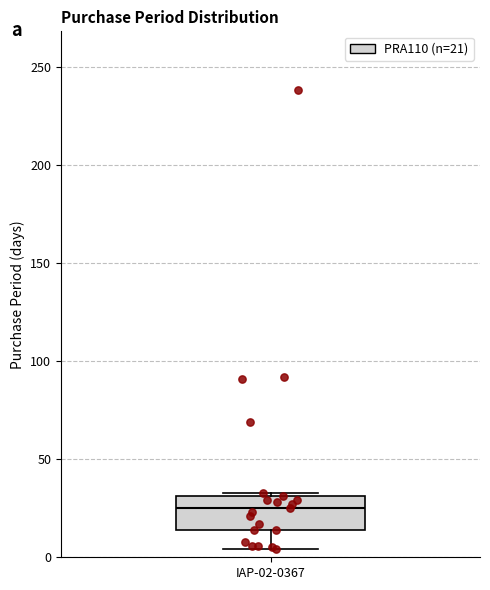

Where is the upper edge of the box for IAP-02-0367 on the y-axis? The values are not printed on the chart, so give them approximately, as read against the axis.

30